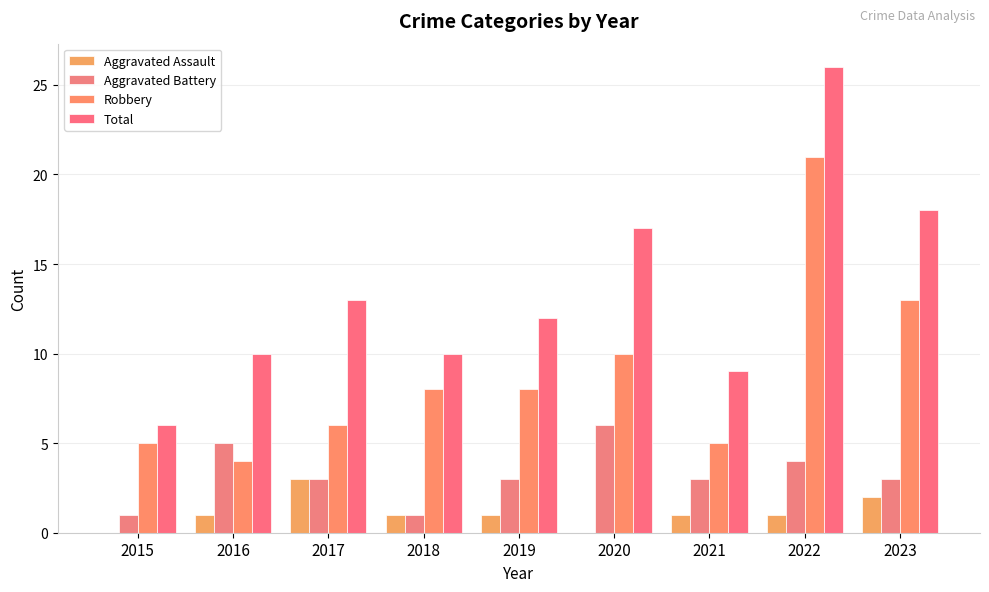

Between 2017 and 2023, which is larger?

2017